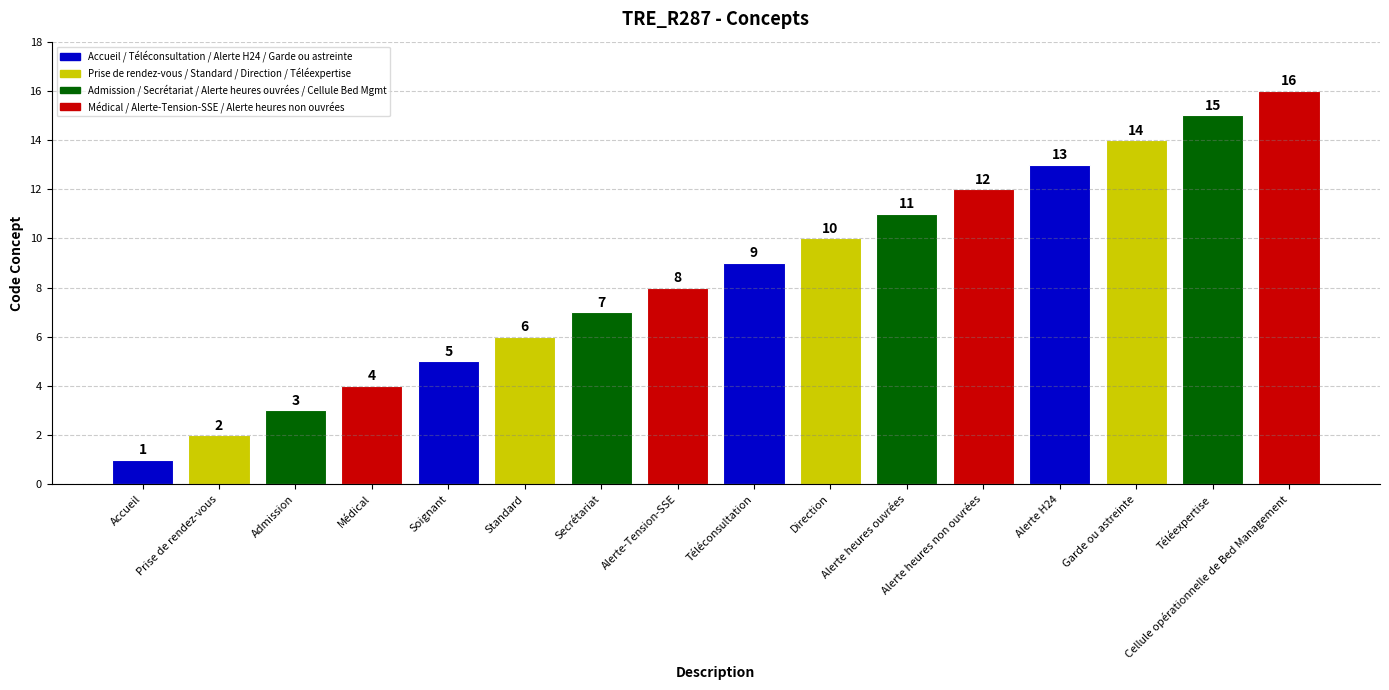

What position from the right is Téléconsultation?

8